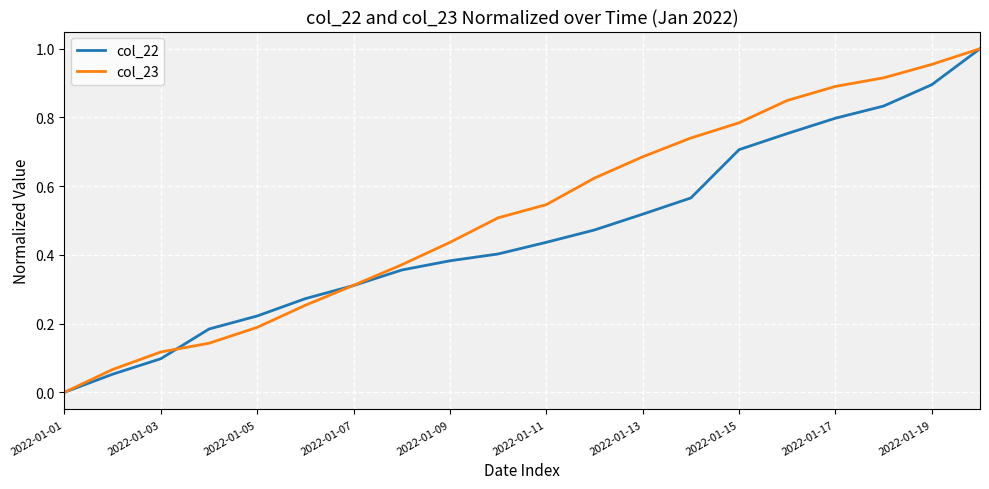

List the series in order of their overall mean, lowest first.

col_22, col_23